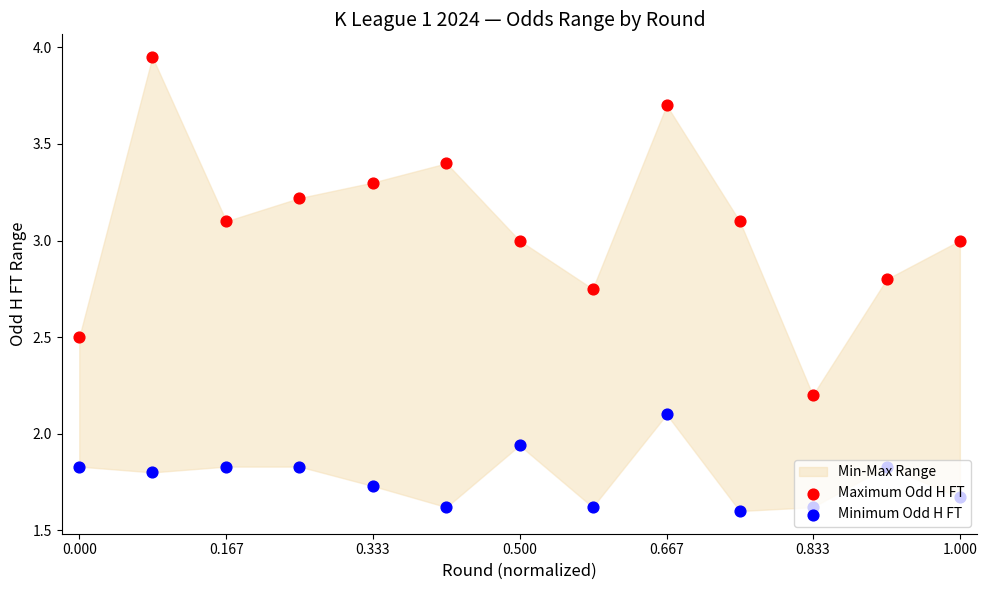

Which series has the largest total across all categories?

Maximum Odd H FT